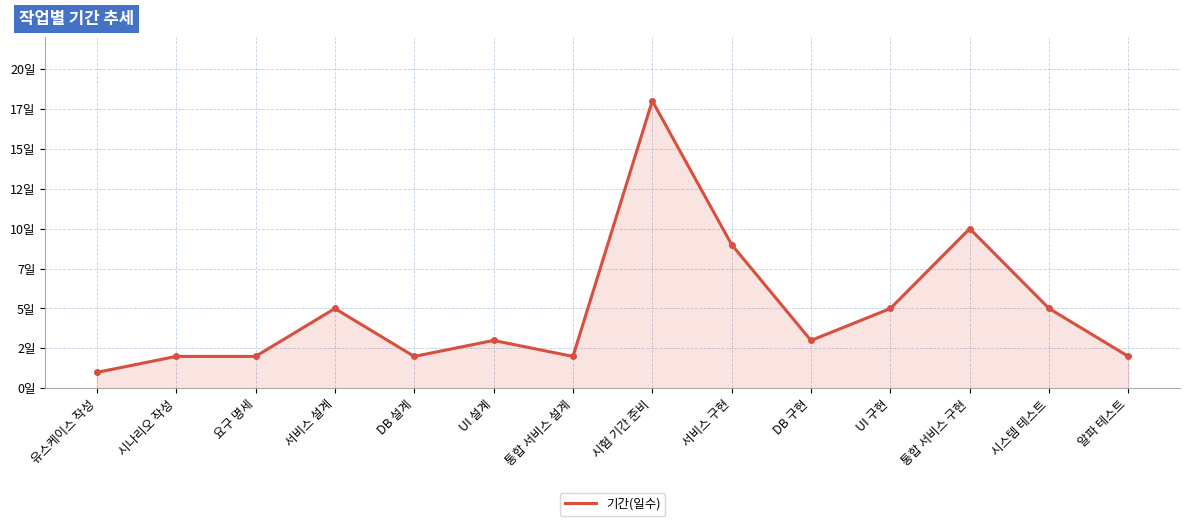

Reading right to left, extract all data points from this chart.

알파 테스트=2	시스템 테스트=5	통합 서비스 구현=10	UI 구현=5	DB 구현=3	서비스 구현=9	시험 기간 준비=18	통합 서비스 설계=2	UI 설계=3	DB 설계=2	서비스 설계=5	요구 명세=2	시나리오 작성=2	유스케이스 작성=1